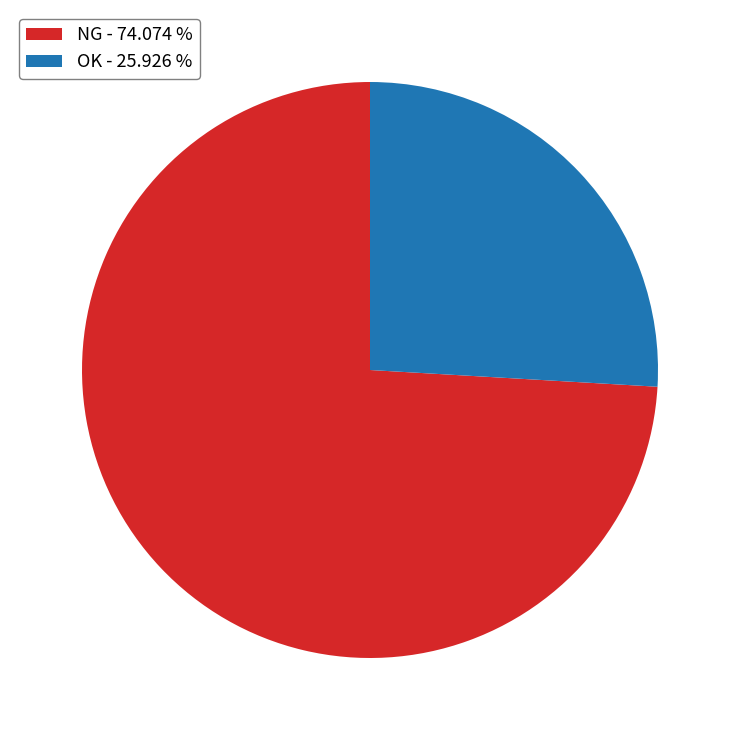

What is the smallest slice in the pie chart?

OK - 25.926 %